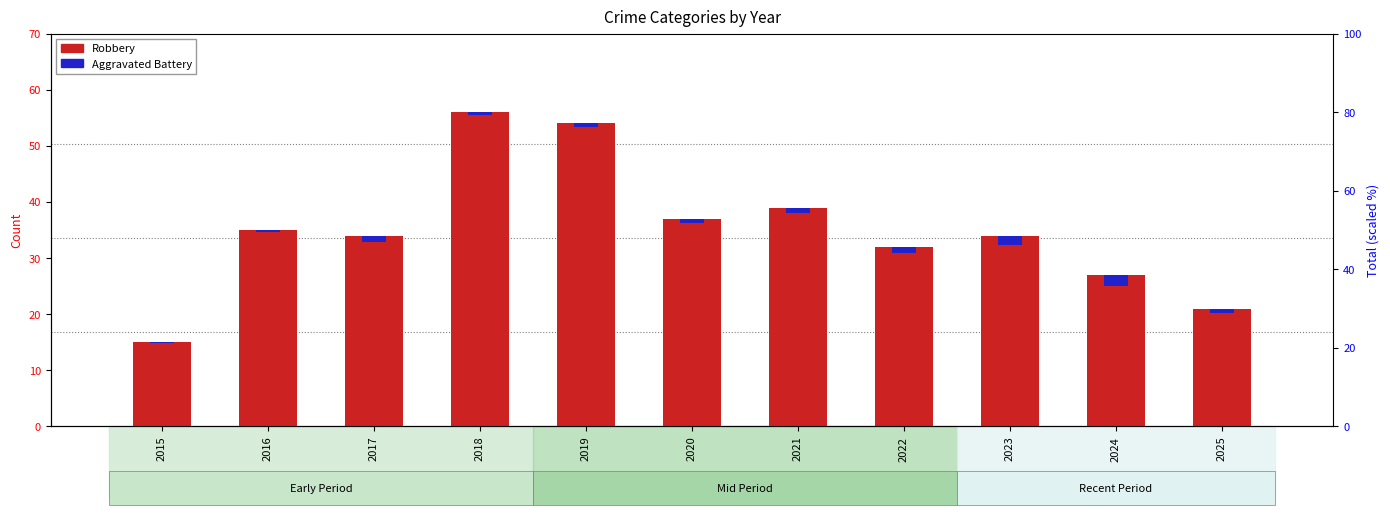

Which has a higher value, 2024 or 2022?

2022